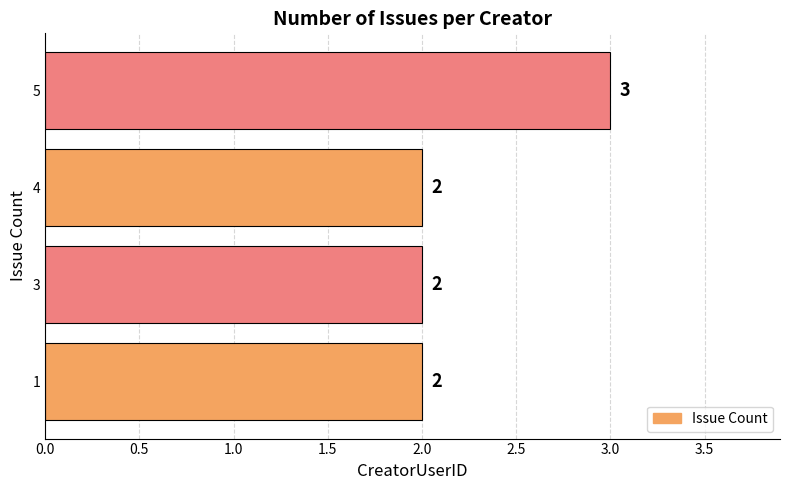

Count the number of data series in this chart.

1